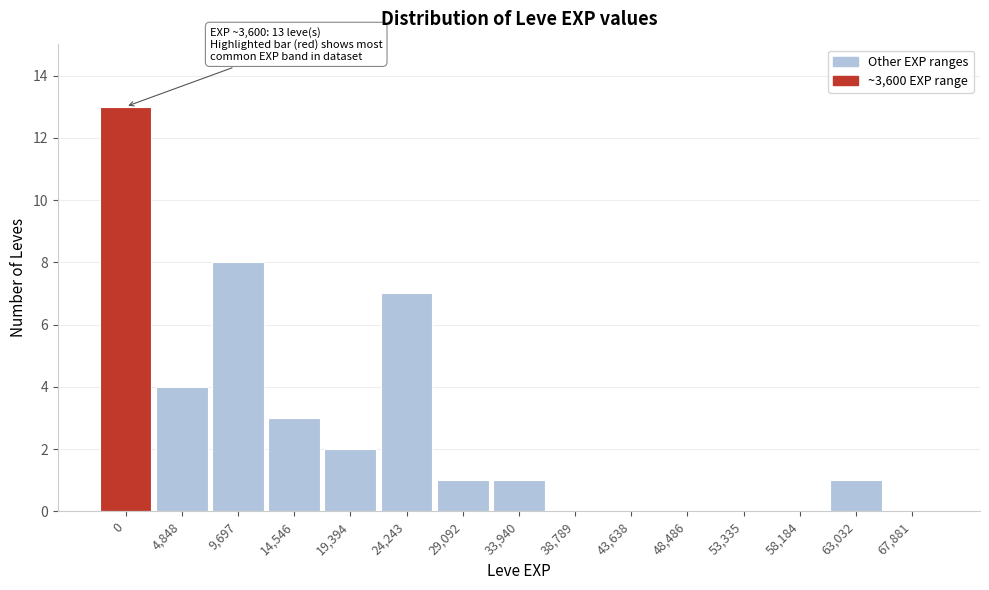

Reading left to right, extract all data points from this chart.

0=13	4,848=4	9,697=8	14,546=3	19,394=2	24,243=7	29,092=1	33,940=1	38,789=0	43,638=0	48,486=0	53,335=0	58,184=0	63,032=1	67,881=0